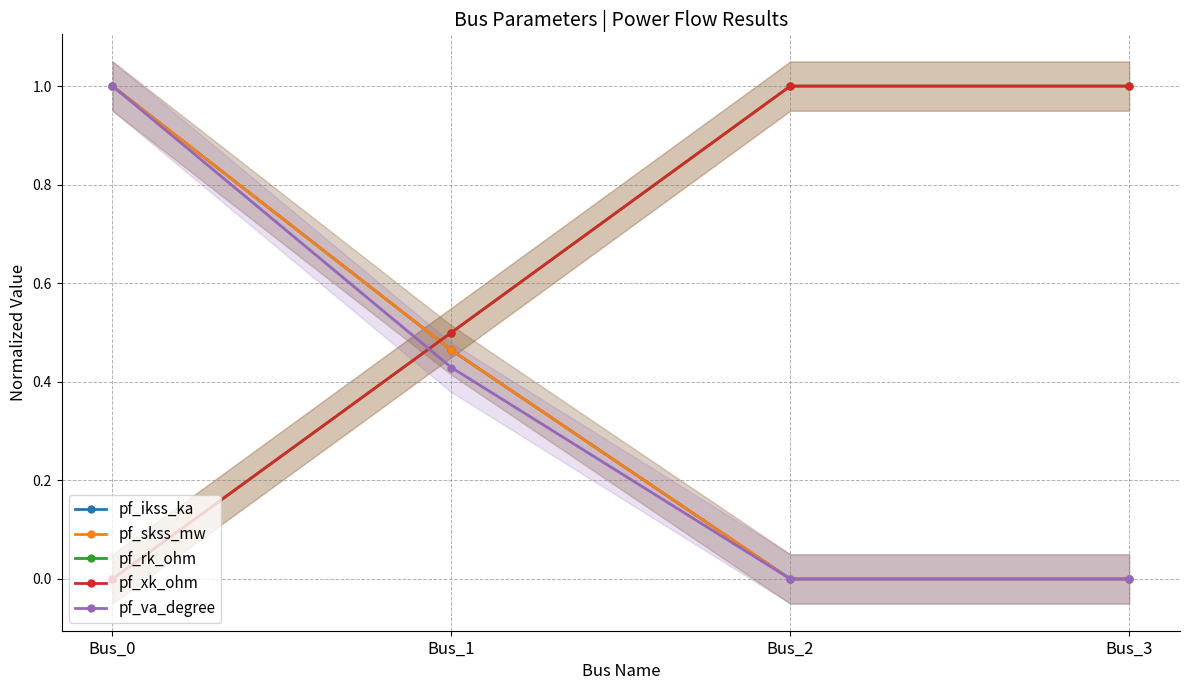

True or false: pf_rk_ohm has more than 2 points higher than both neighbors.

False